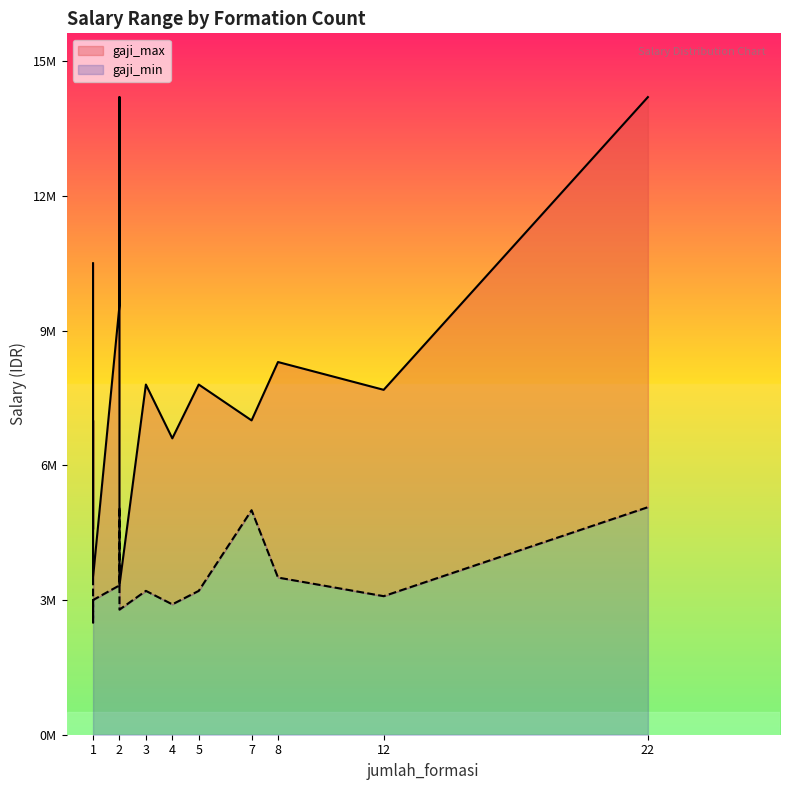

The value of gaji_max at 22 is 25147338. True or false?

False